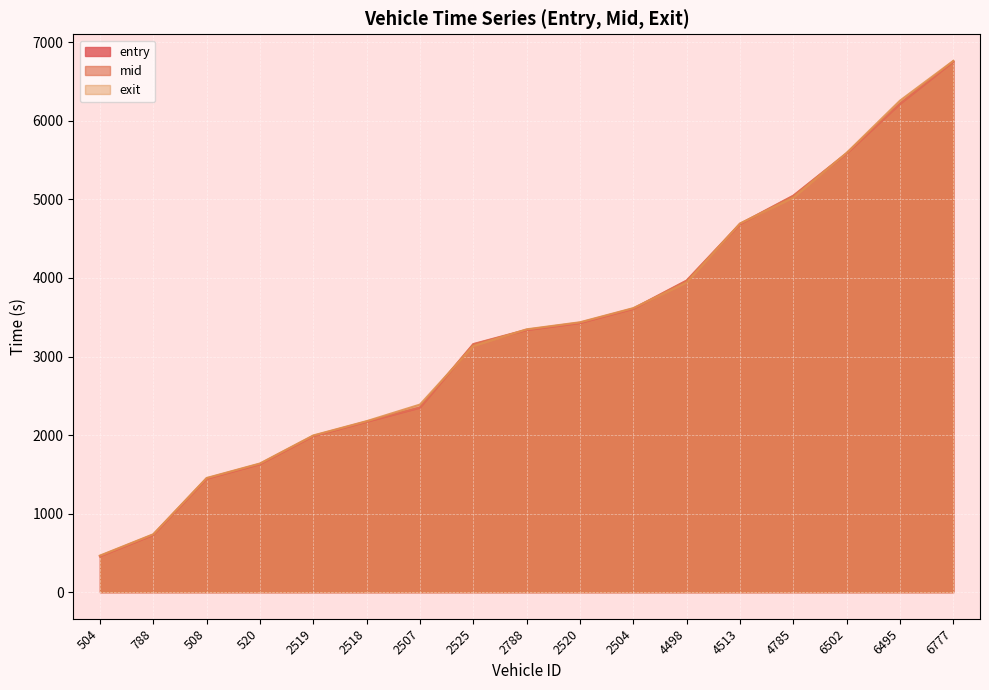

The value of mid at 4785 is 5048.6. True or false?

True